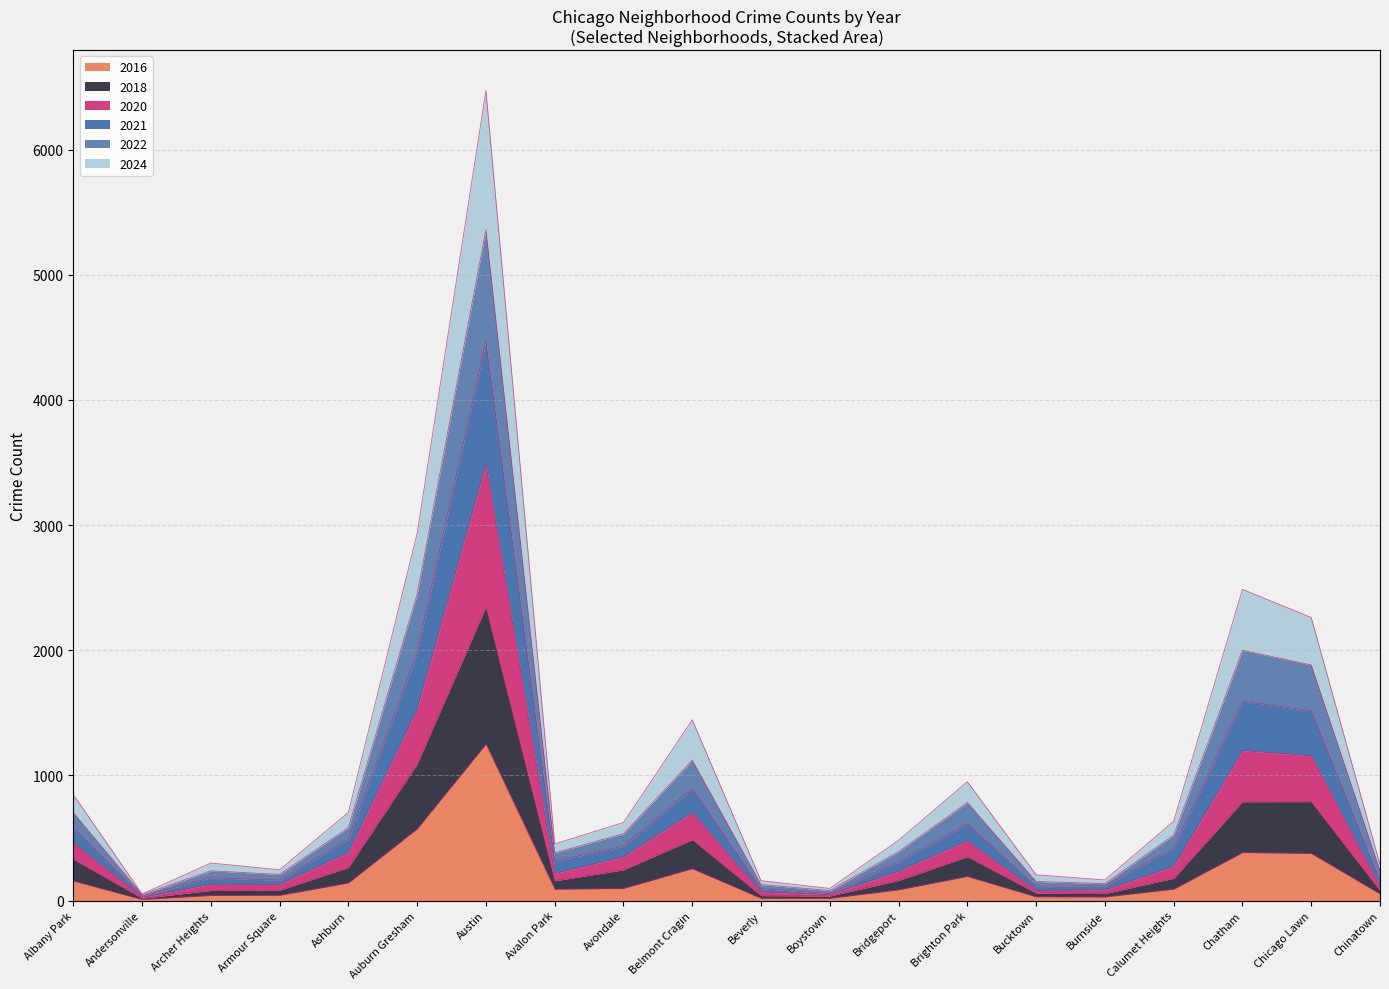

At which category is the sum across all series the highest?

Austin